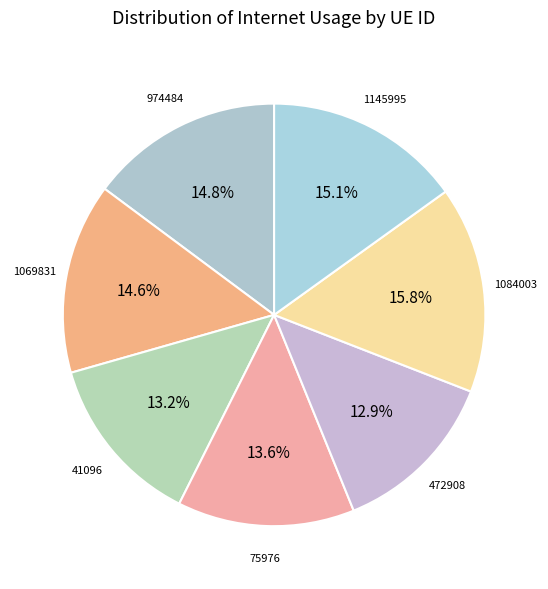

Is 974484 the majority of the pie?

No